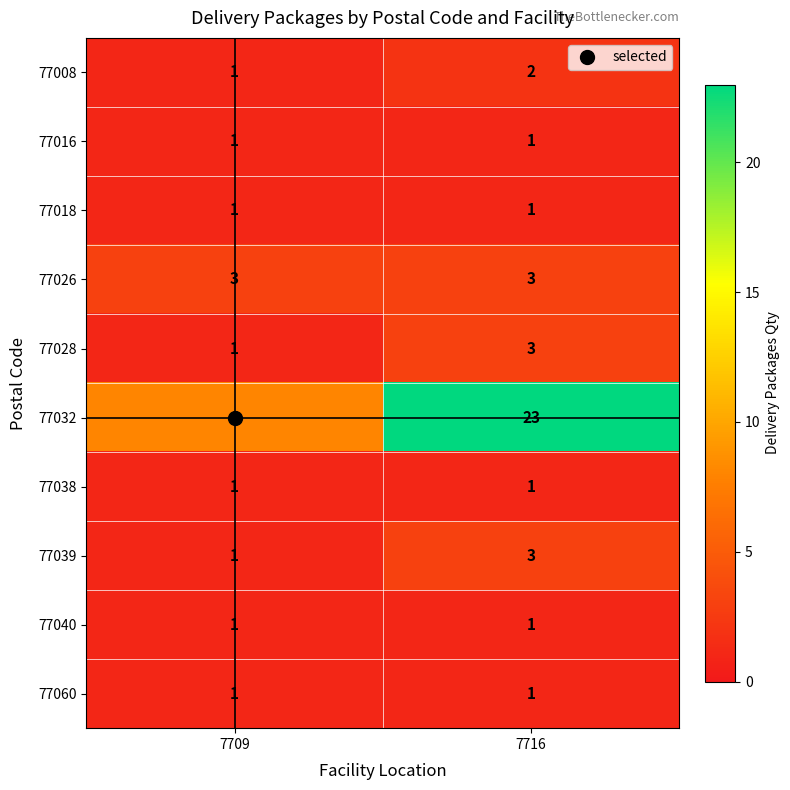

What is the sum of all 77039 values?

4